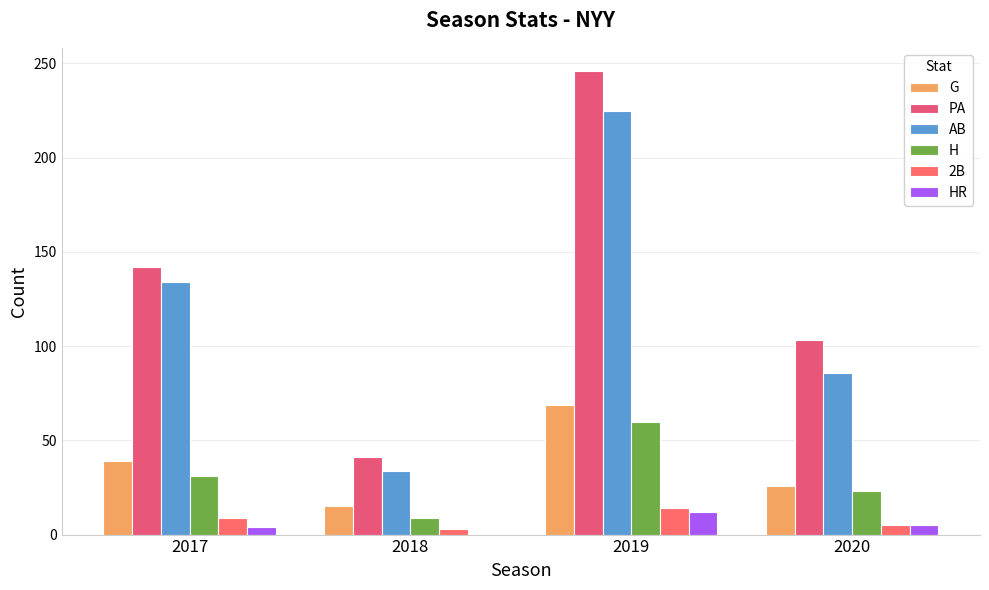

What is the difference between the maximum and minimum values in the AB series?

191